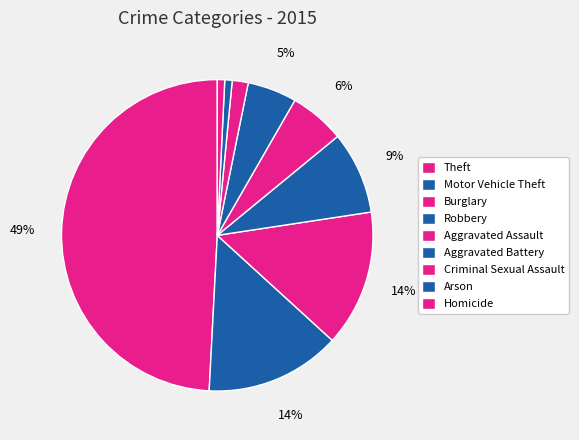

To the nearest percent, what portion does Robbery represent?

9%